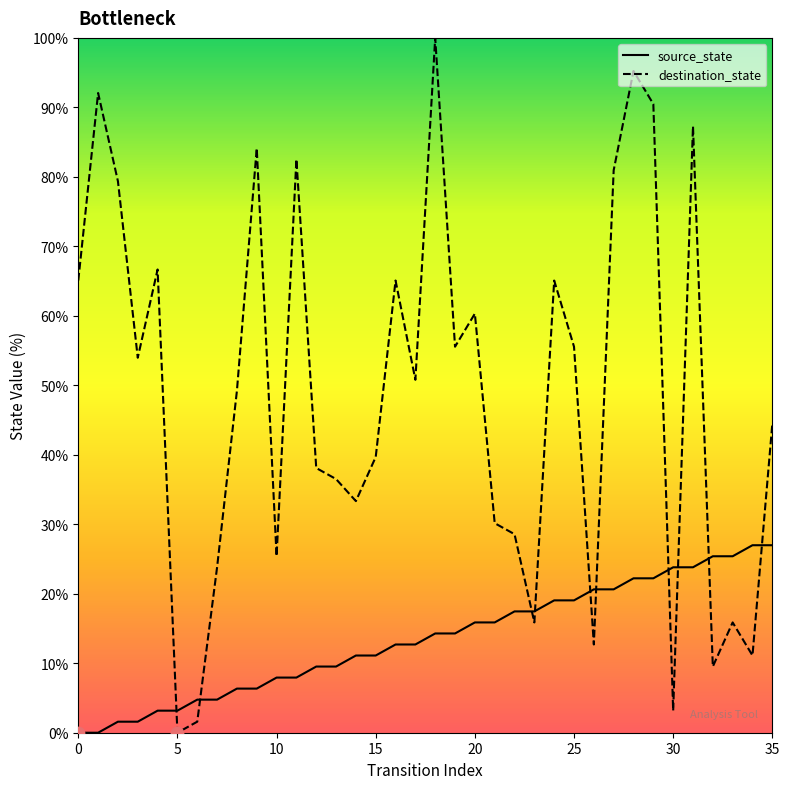

Which series has the widest spread of values?

destination_state